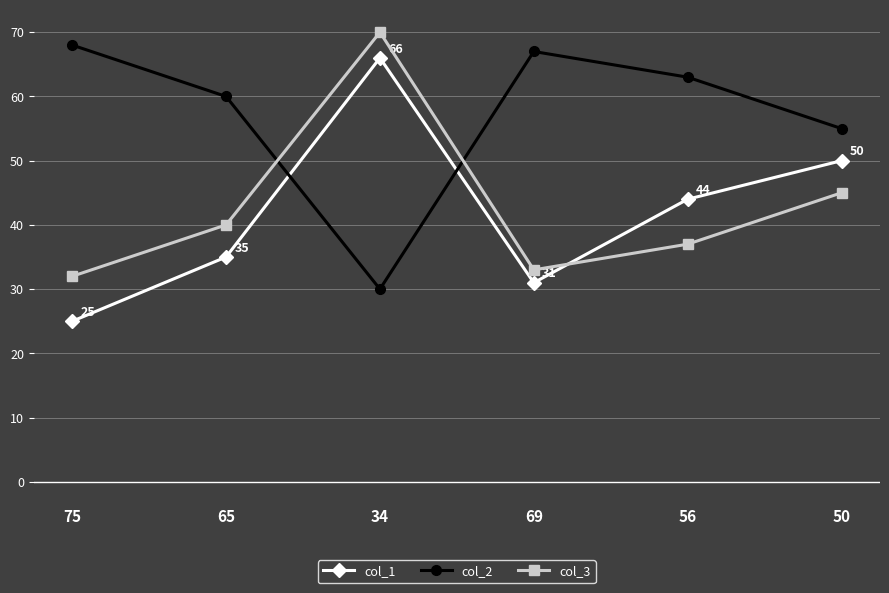

How many data points in col_1 are less than 44?

3